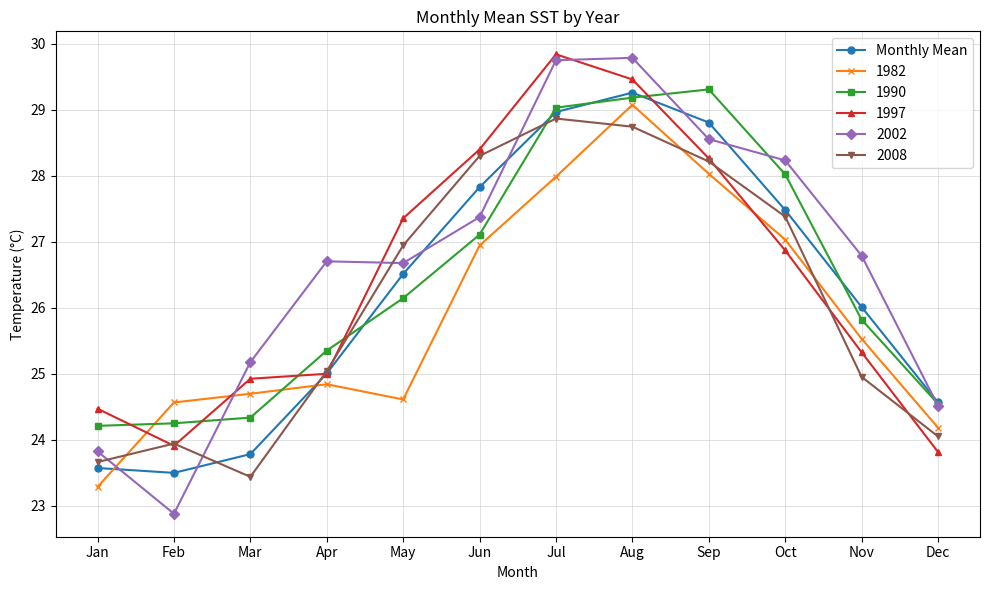

How many data points in 1982 are less than 25?

6